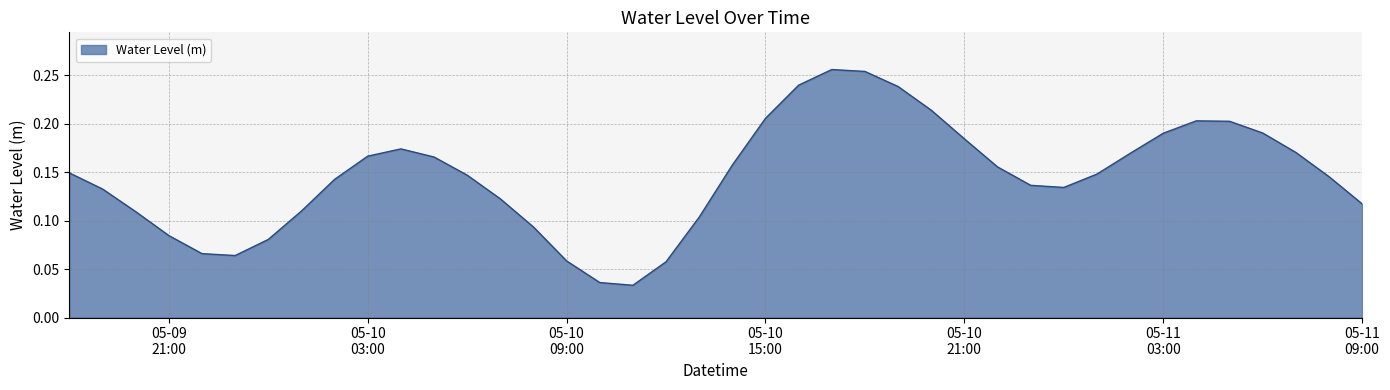

Rank the categories by value from lowest to highest.

2023-05-10 11:00:00, 2023-05-10 10:00:00, 2023-05-10 12:00:00, 2023-05-10 09:00:00, 2023-05-09 23:00:00, 2023-05-09 22:00:00, 2023-05-10 00:00:00, 2023-05-09 21:00:00, 2023-05-10 08:00:00, 2023-05-10 13:00:00, 2023-05-09 20:00:00, 2023-05-10 01:00:00, 2023-05-11 09:00:00, 2023-05-10 07:00:00, 2023-05-09 19:00:00, 2023-05-11 00:00:00, 2023-05-10 23:00:00, 2023-05-10 02:00:00, 2023-05-11 08:00:00, 2023-05-10 06:00:00, 2023-05-11 01:00:00, 2023-05-09 18:00:00, 2023-05-10 22:00:00, 2023-05-10 14:00:00, 2023-05-10 05:00:00, 2023-05-10 03:00:00, 2023-05-11 02:00:00, 2023-05-11 07:00:00, 2023-05-10 04:00:00, 2023-05-10 21:00:00, 2023-05-11 03:00:00, 2023-05-11 06:00:00, 2023-05-11 05:00:00, 2023-05-11 04:00:00, 2023-05-10 15:00:00, 2023-05-10 20:00:00, 2023-05-10 19:00:00, 2023-05-10 16:00:00, 2023-05-10 18:00:00, 2023-05-10 17:00:00